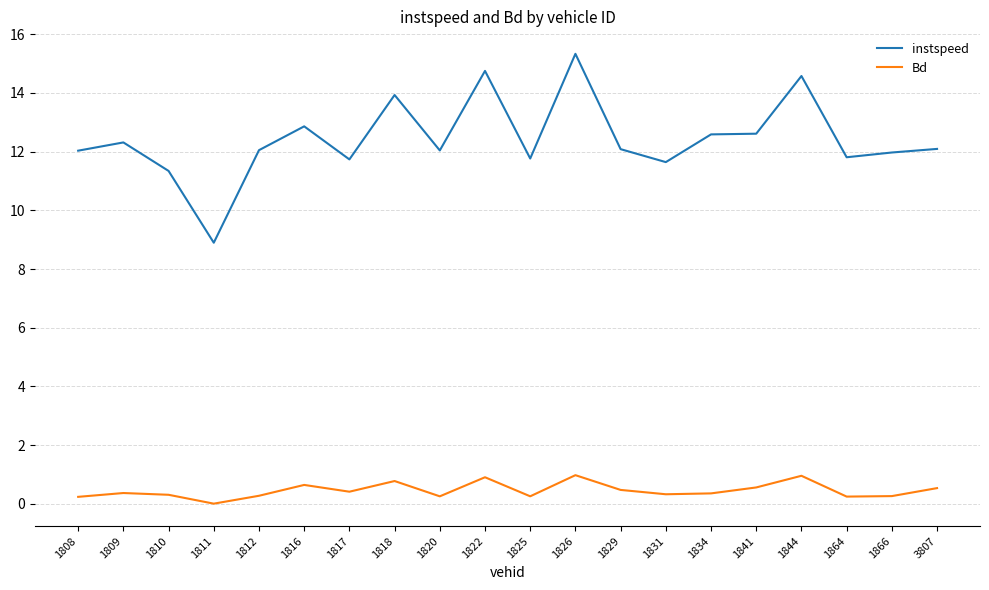

What is the sum of all instspeed values?

248.5